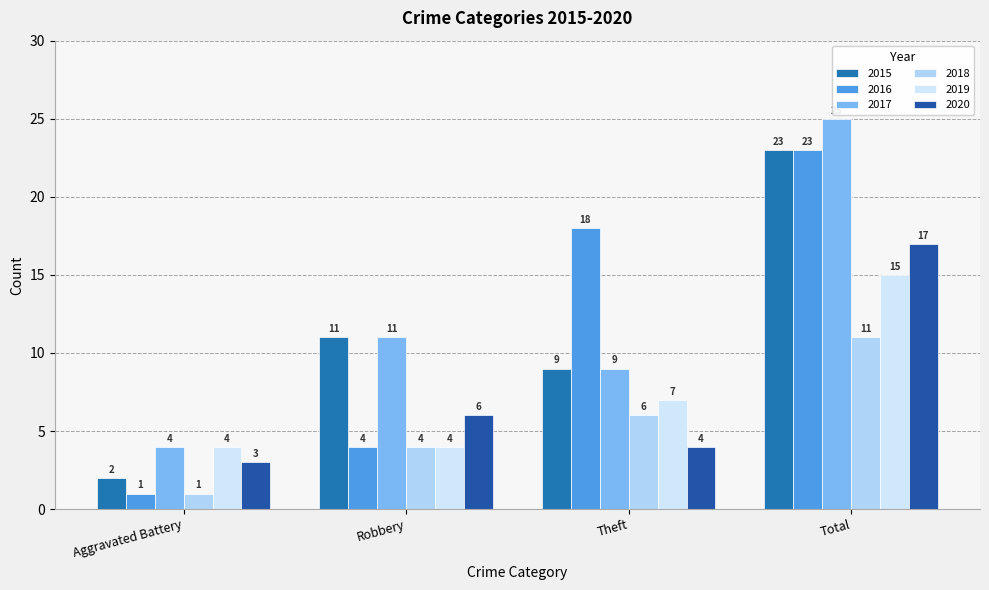

Which series has the largest total across all categories?

2017